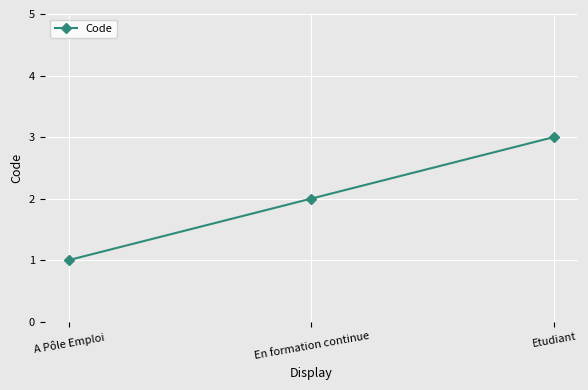

At which category does the chart reach its minimum across all series?

A Pôle Emploi